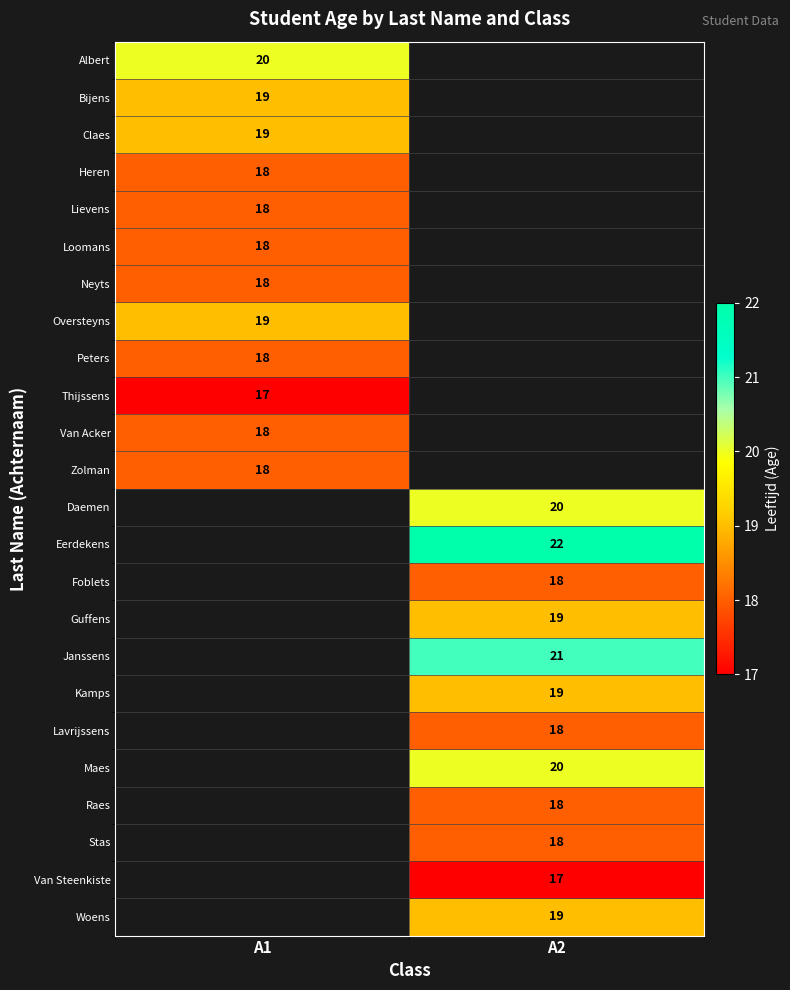

At how many categories does at least one series exceed 19?

2